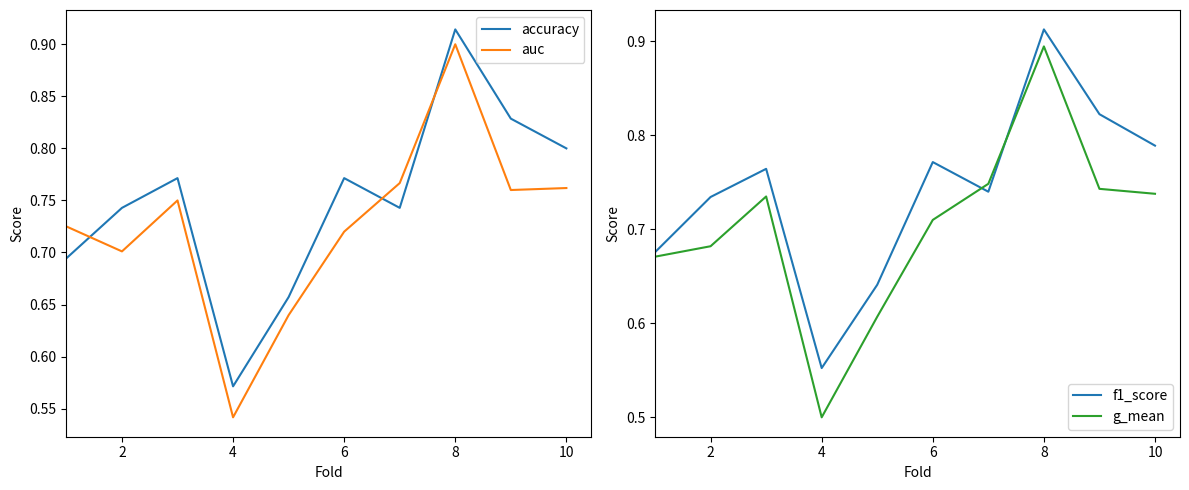

Does the chart have visible grid lines?

No